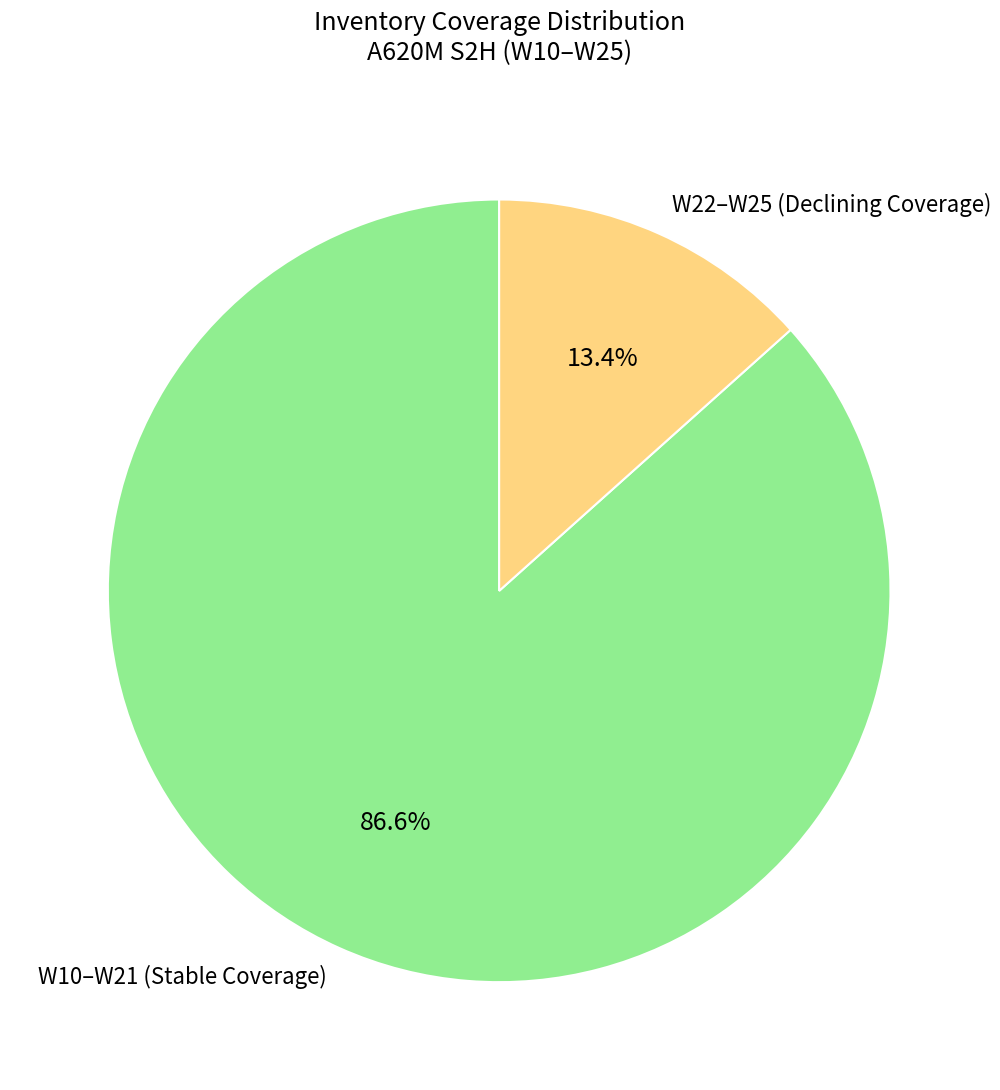

Which has a higher value, W10–W21 (Stable Coverage) or W22–W25 (Declining Coverage)?

W10–W21 (Stable Coverage)